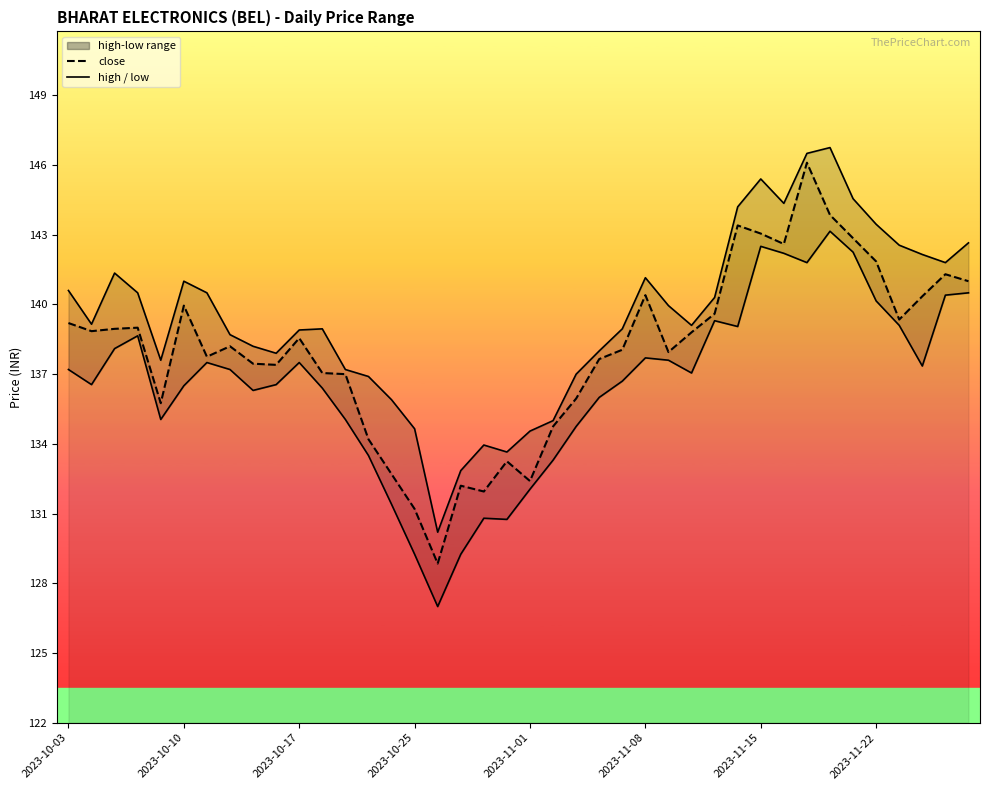

What position from the right is 18?

22